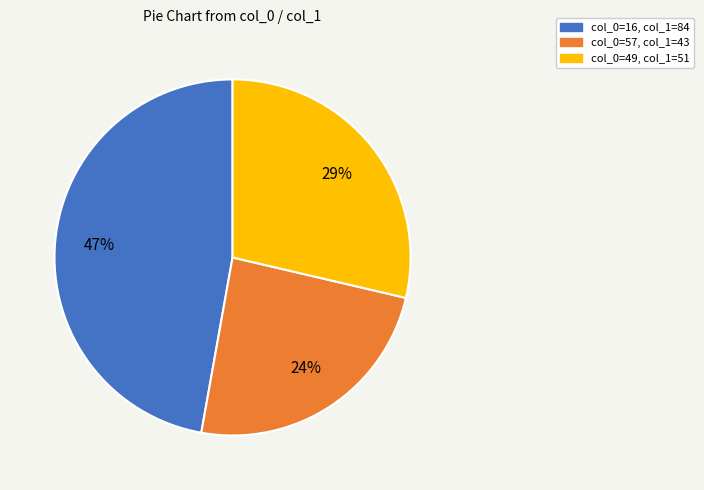

Is there any slice that represents more than half of the pie?

No